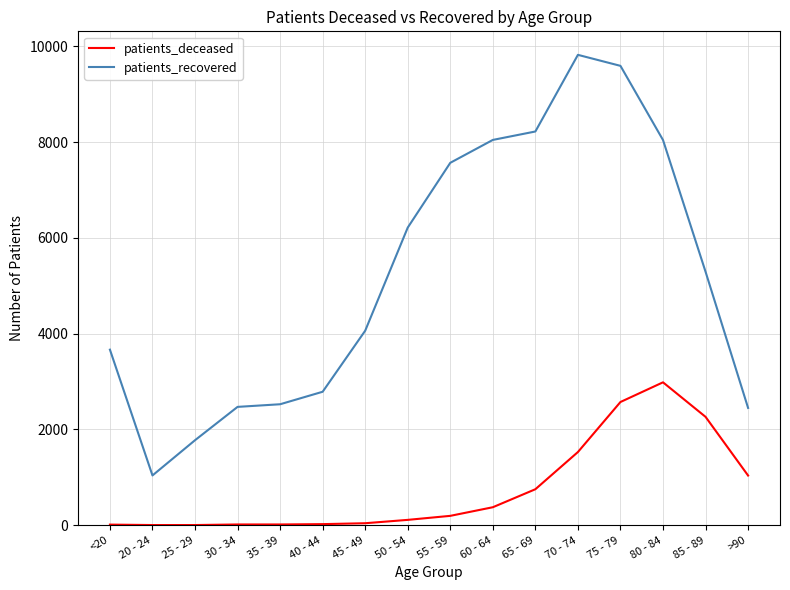

True or false: patients_recovered and patients_deceased intersect in this chart.

False